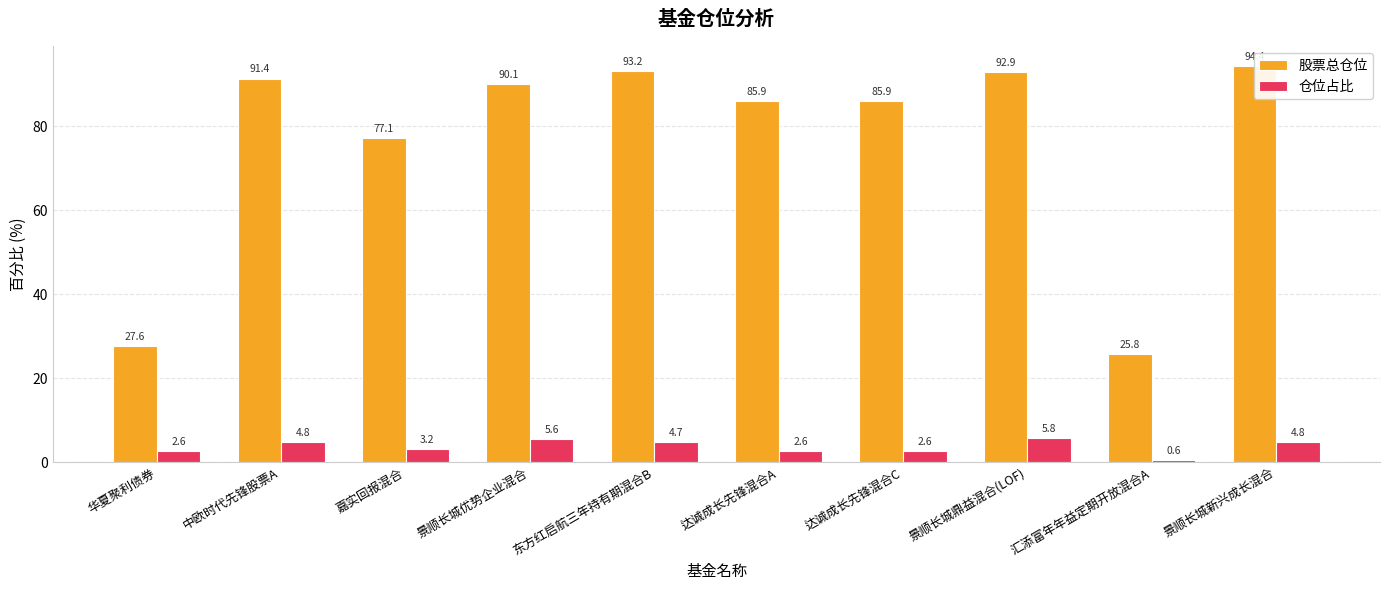

Reading right to left, transcribe all the data shown in this chart.

股票总仓位: 94.4	25.8	92.9	85.9	85.9	93.2	90.1	77.1	91.4	27.6
仓位占比: 4.8	0.6	5.8	2.6	2.6	4.7	5.6	3.2	4.8	2.6